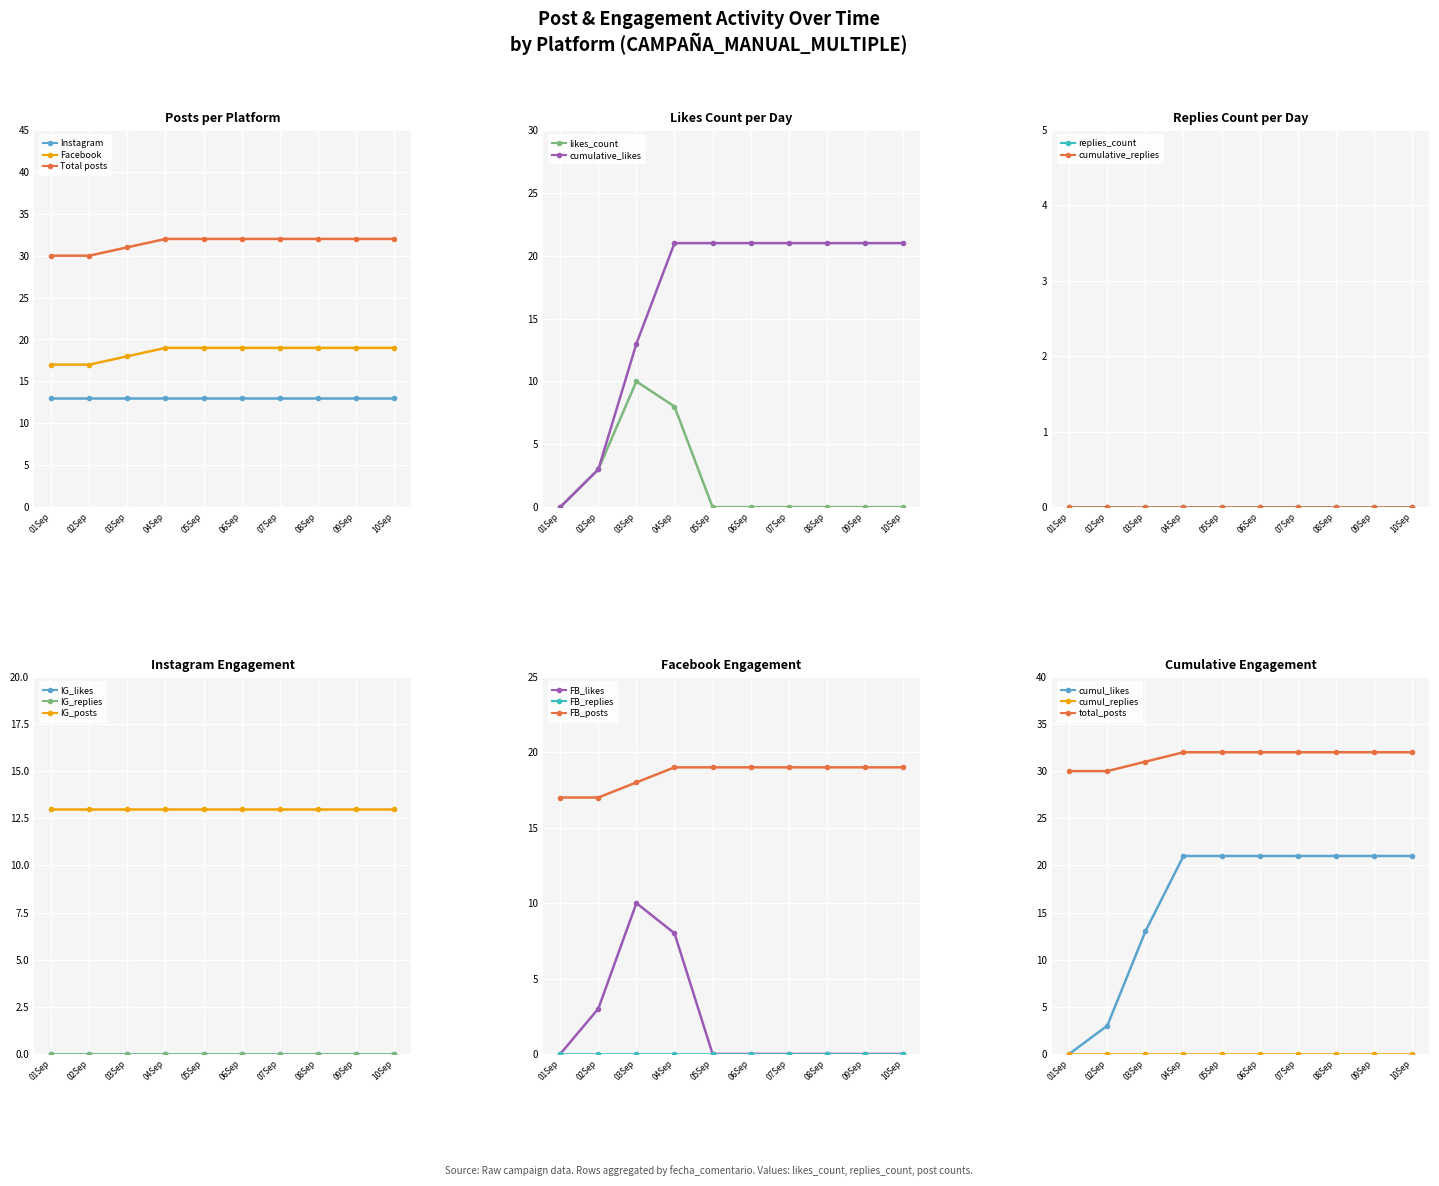

What is the value of the Facebook point at the 1st from the left?

17